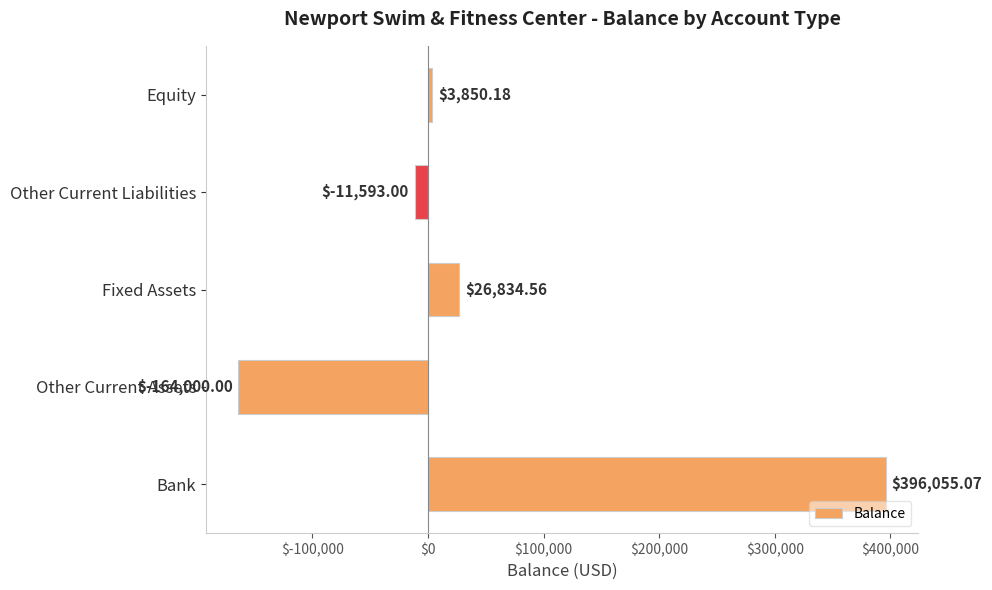

Count the number of categories in the chart.

5